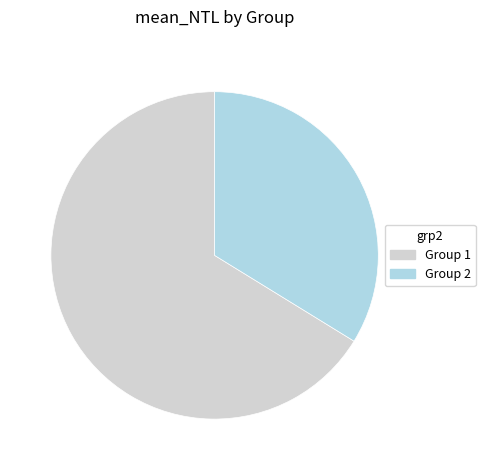

How many segments does this pie chart have?

2